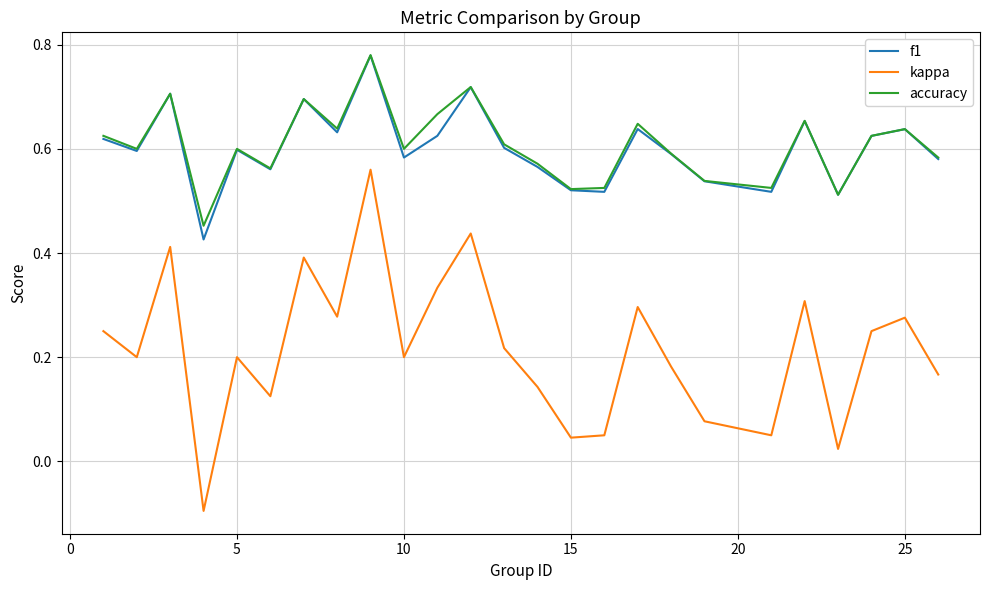

Which series has the largest range (max minus min)?

kappa